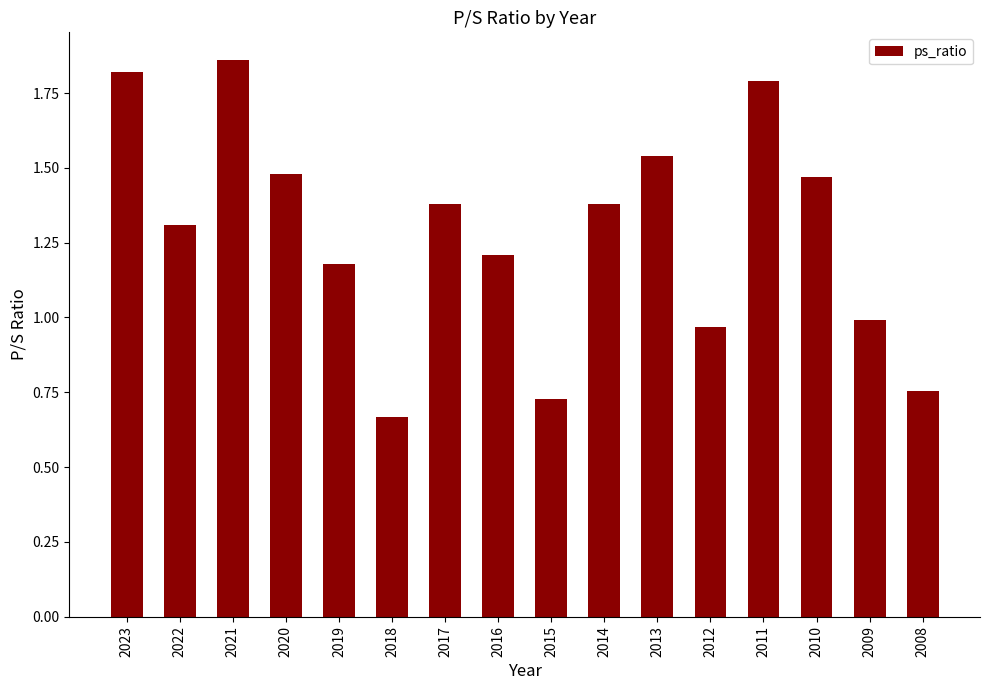

At which label is the value closest to 1?

2009